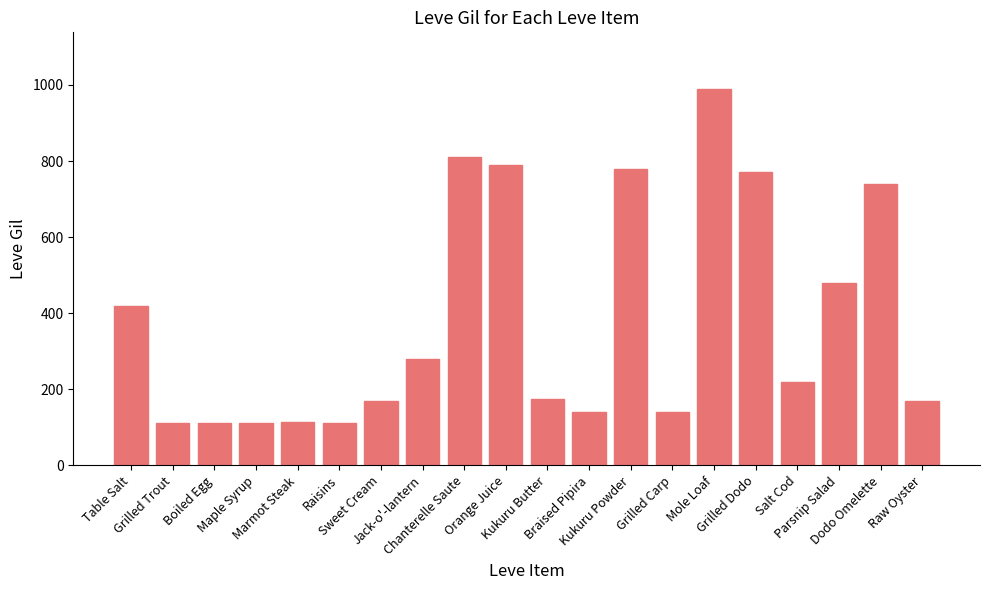

What is the maximum value shown in the chart?

990